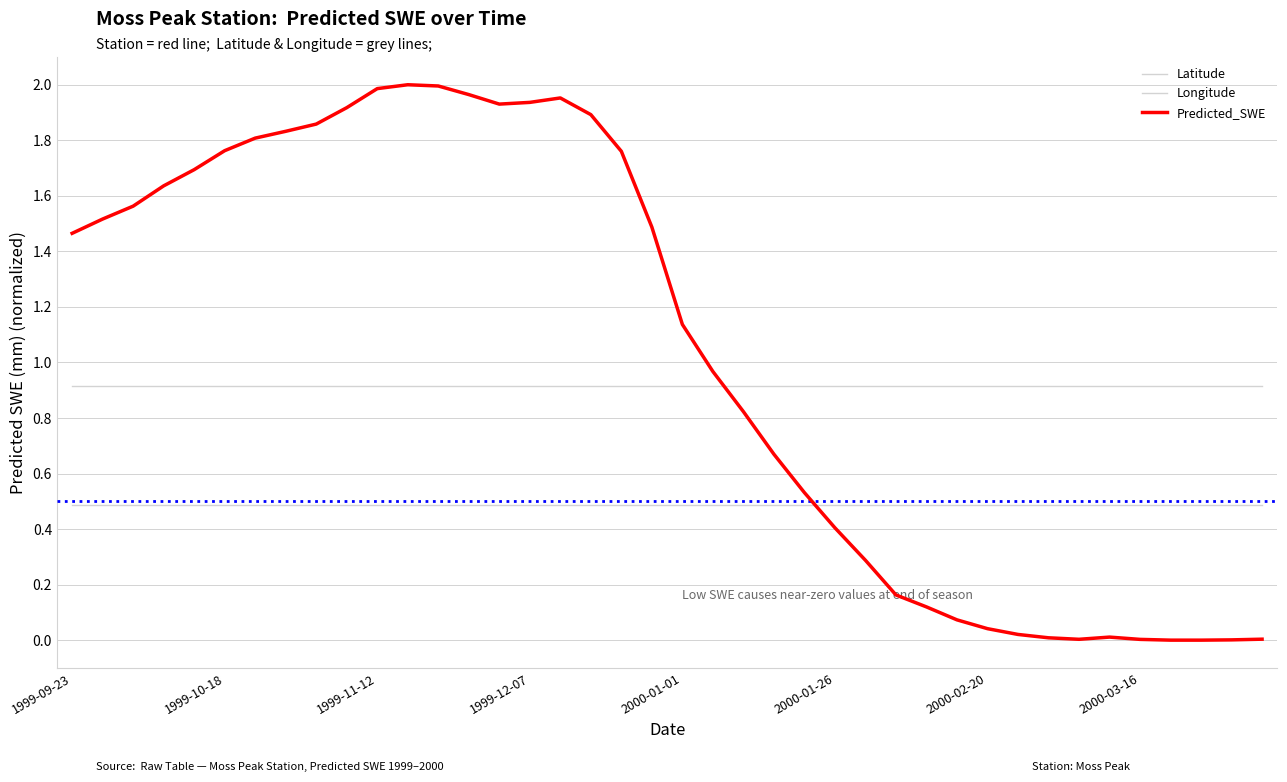

True or false: Latitude and Longitude cross at least once.

False